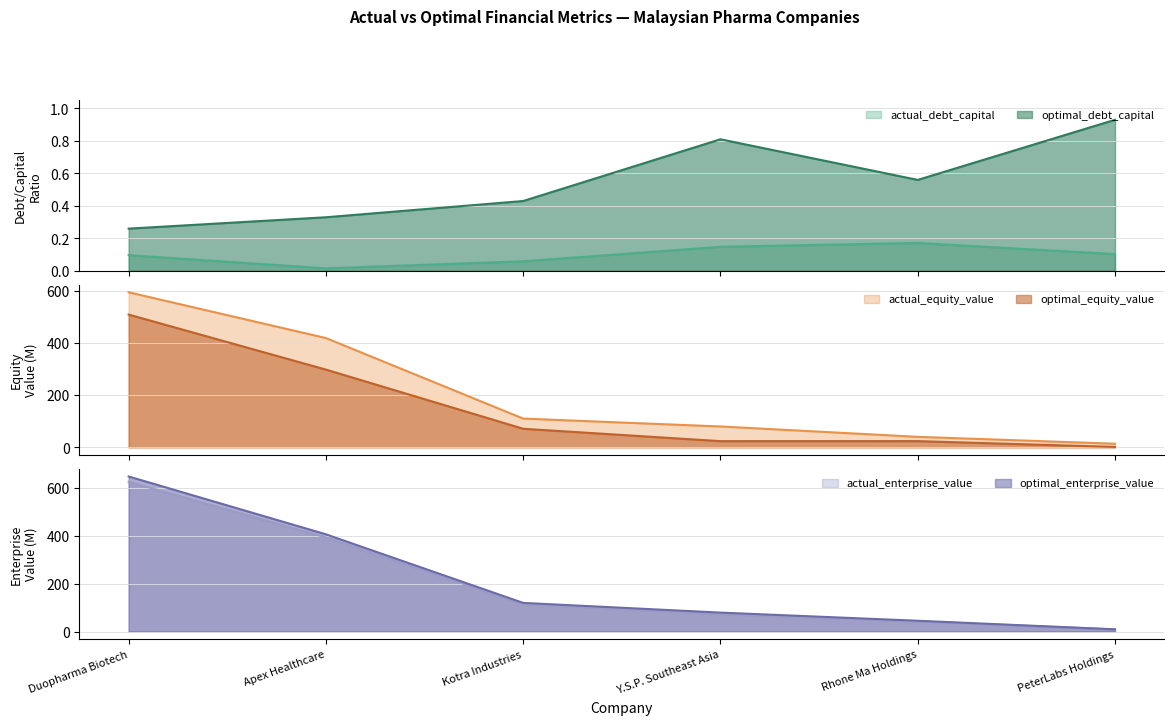

Reading left to right, what are all the values shown in this chart?

actual_debt_capital: Duopharma Biotech=0.1	Apex Healthcare=0.0	Kotra Industries=0.1	Y.S.P. Southeast Asia=0.1	Rhone Ma Holdings=0.2	PeterLabs Holdings=0.1
optimal_debt_capital: Duopharma Biotech=0.3	Apex Healthcare=0.3	Kotra Industries=0.4	Y.S.P. Southeast Asia=0.8	Rhone Ma Holdings=0.6	PeterLabs Holdings=0.9
actual_equity_value: Duopharma Biotech=593.8	Apex Healthcare=418.5	Kotra Industries=110.1	Y.S.P. Southeast Asia=79.9	Rhone Ma Holdings=40.2	PeterLabs Holdings=13.8
optimal_equity_value: Duopharma Biotech=508.4	Apex Healthcare=297.7	Kotra Industries=71.1	Y.S.P. Southeast Asia=23.7	Rhone Ma Holdings=23.8	PeterLabs Holdings=1.5
actual_enterprise_value: Duopharma Biotech=626.1	Apex Healthcare=393.5	Kotra Industries=115.3	Y.S.P. Southeast Asia=73.3	Rhone Ma Holdings=42.7	PeterLabs Holdings=8.9
optimal_enterprise_value: Duopharma Biotech=648.1	Apex Healthcare=406.4	Kotra Industries=119.7	Y.S.P. Southeast Asia=79.2	Rhone Ma Holdings=45.1	PeterLabs Holdings=9.3